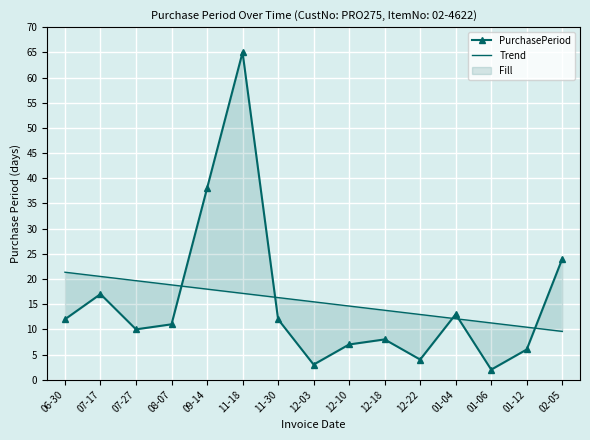

At which category is the sum across all series the highest?

11-18